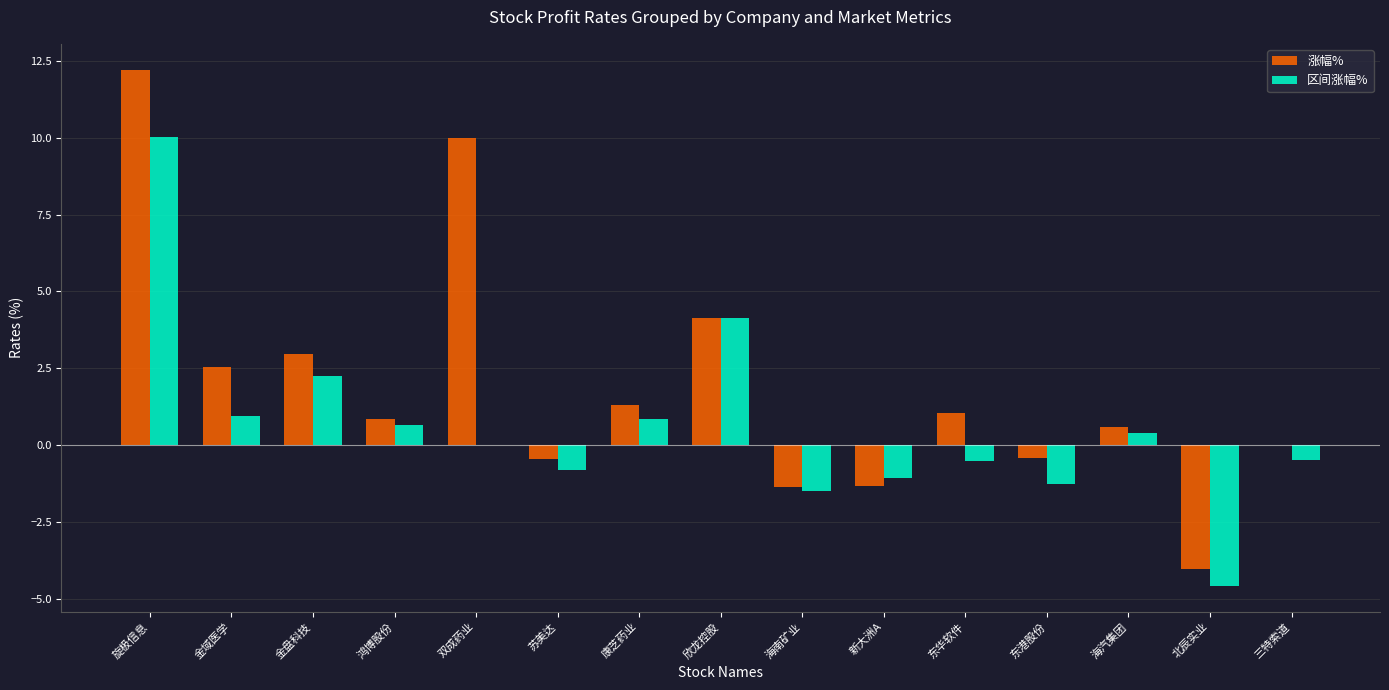

How many groups of bars are there?

15